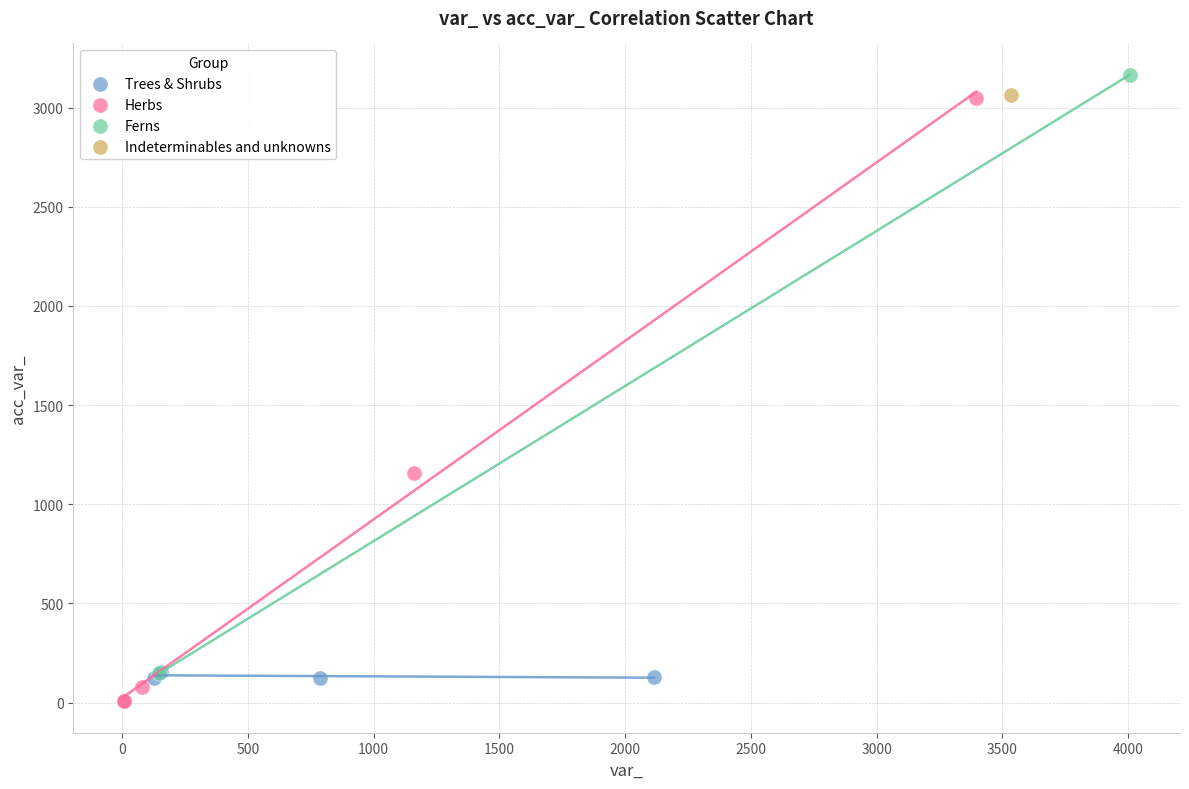

What are all the series names shown in the legend?

Trees & Shrubs, Herbs, Ferns, Indeterminables and unknowns